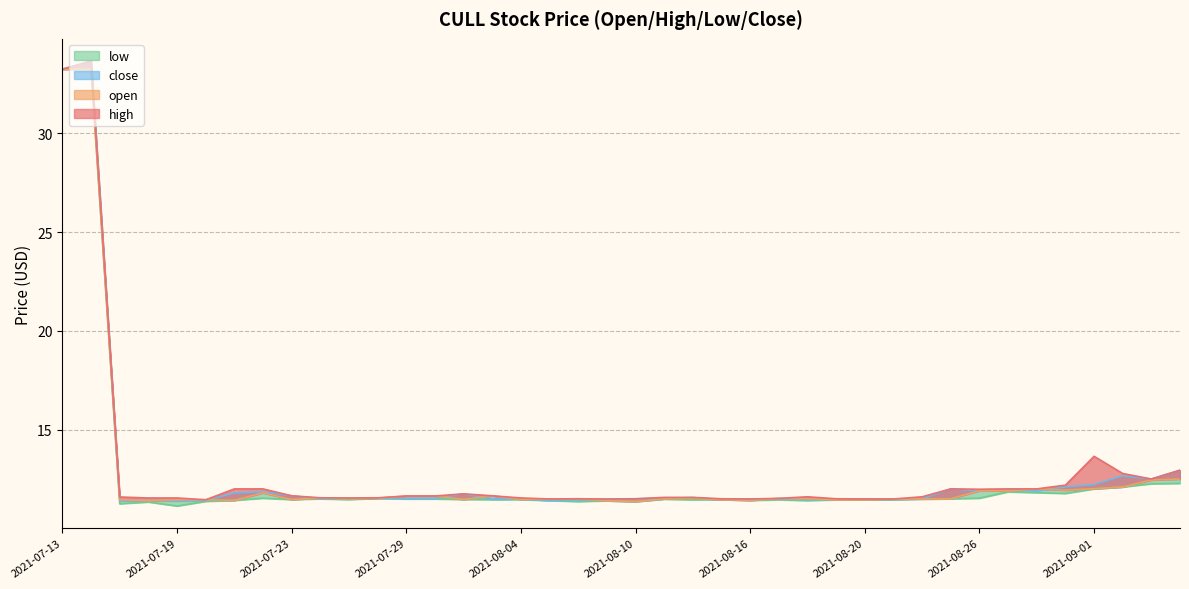

True or false: close (line) and open (line) intersect in this chart.

True